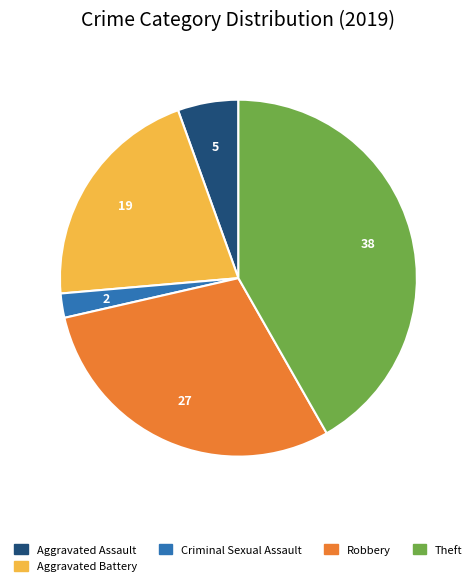

Is there any slice that represents more than half of the pie?

No